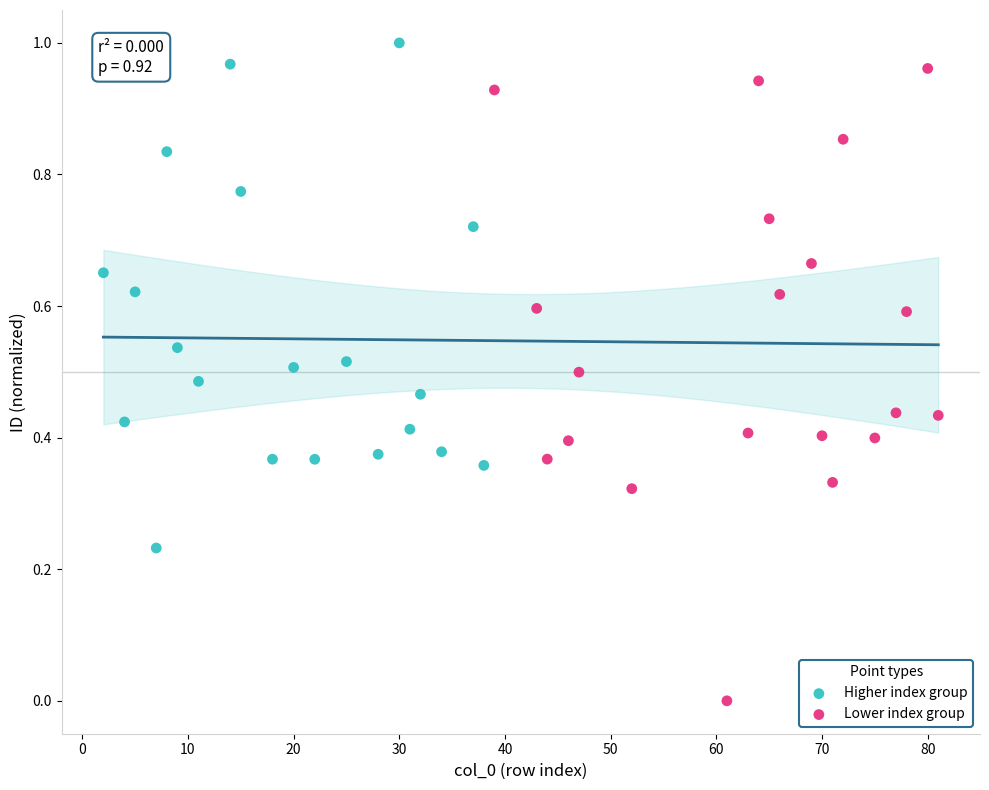

What are all the series names shown in the legend?

Higher index group, Lower index group